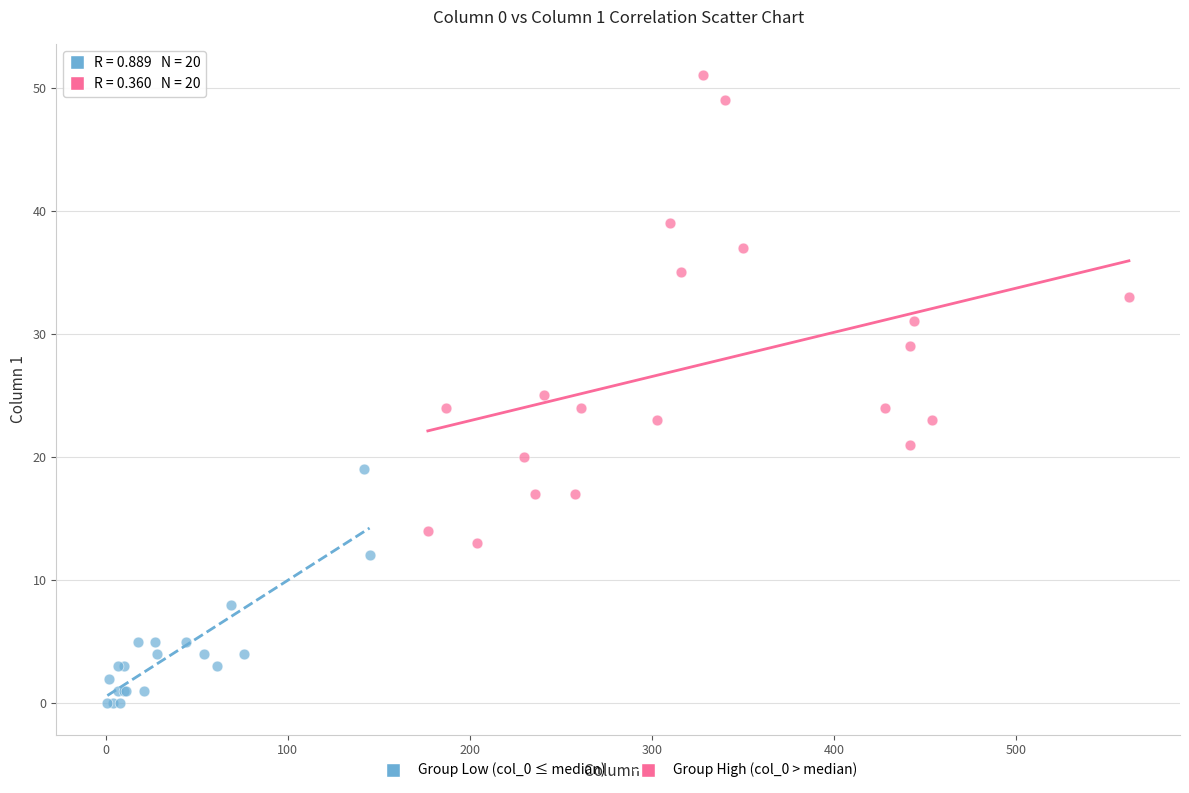

Which series contains the highest Y value?

Group High (col_0 > median)